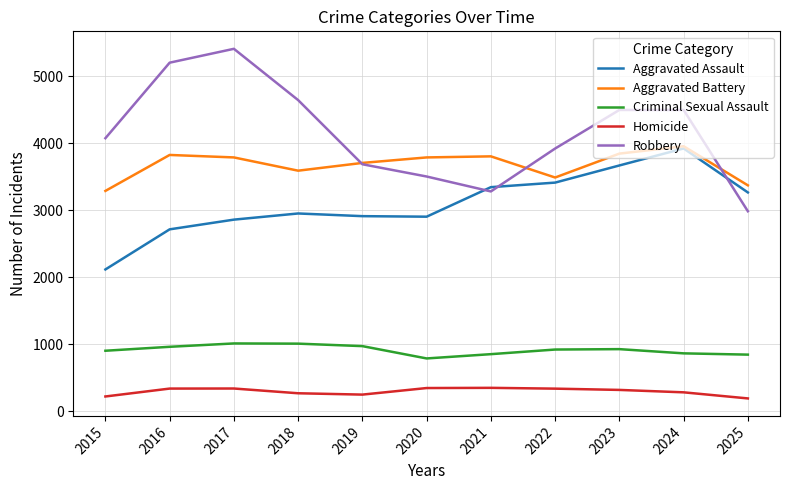

True or false: Aggravated Assault and Homicide intersect in this chart.

False